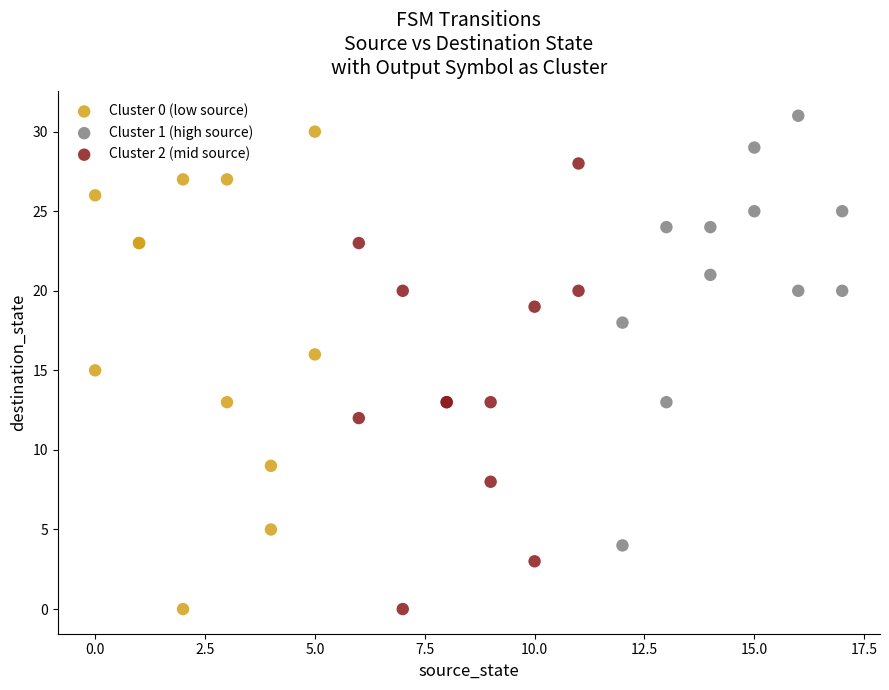

Which series has the largest Y range (max minus min)?

Cluster 0 (low source)